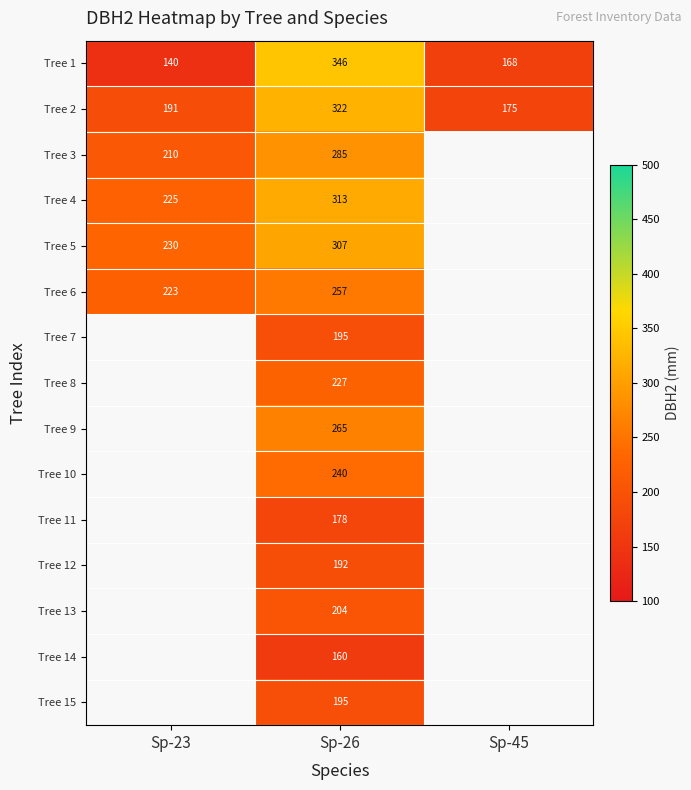

List the labels in order of Tree 2 value, largest first.

Sp-26, Sp-23, Sp-45